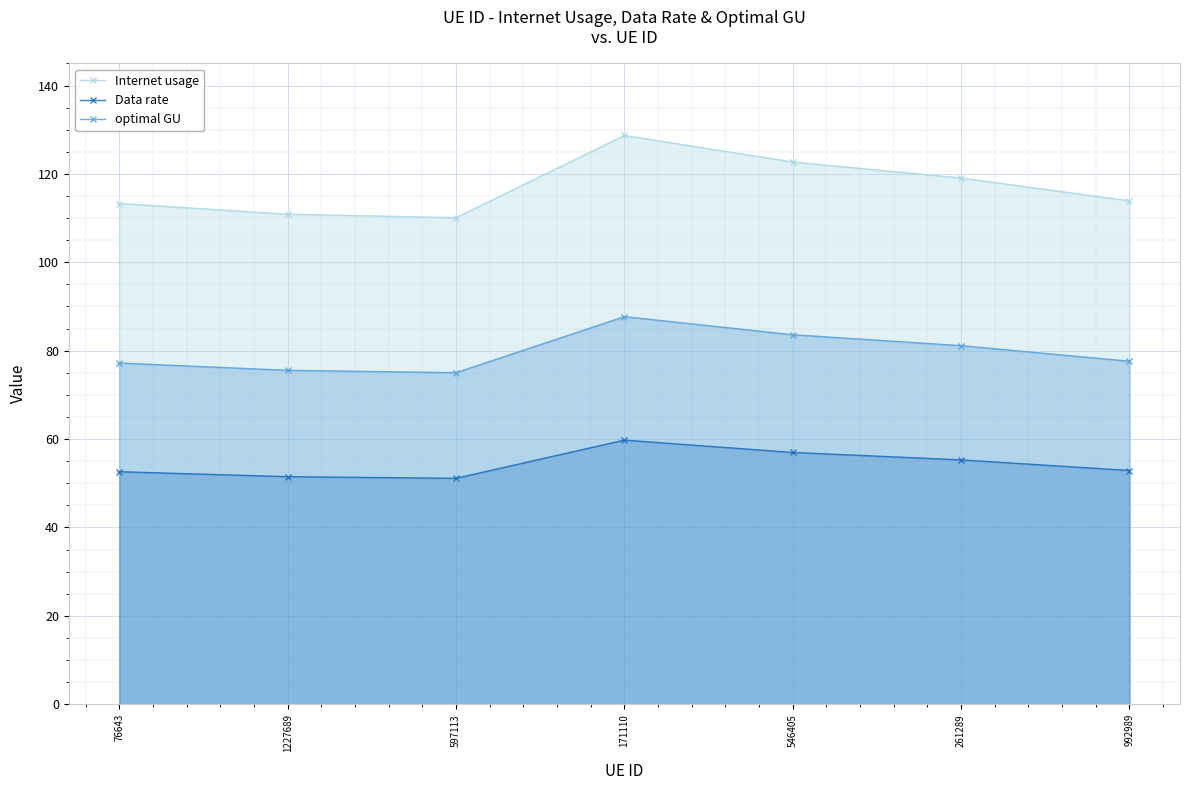

How many series are shown in this chart?

3